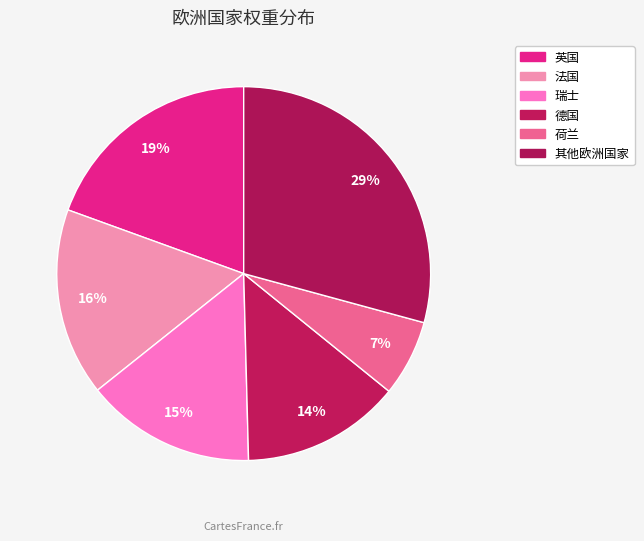

Combined, do 德国 and 英国 account for over 50%?

No